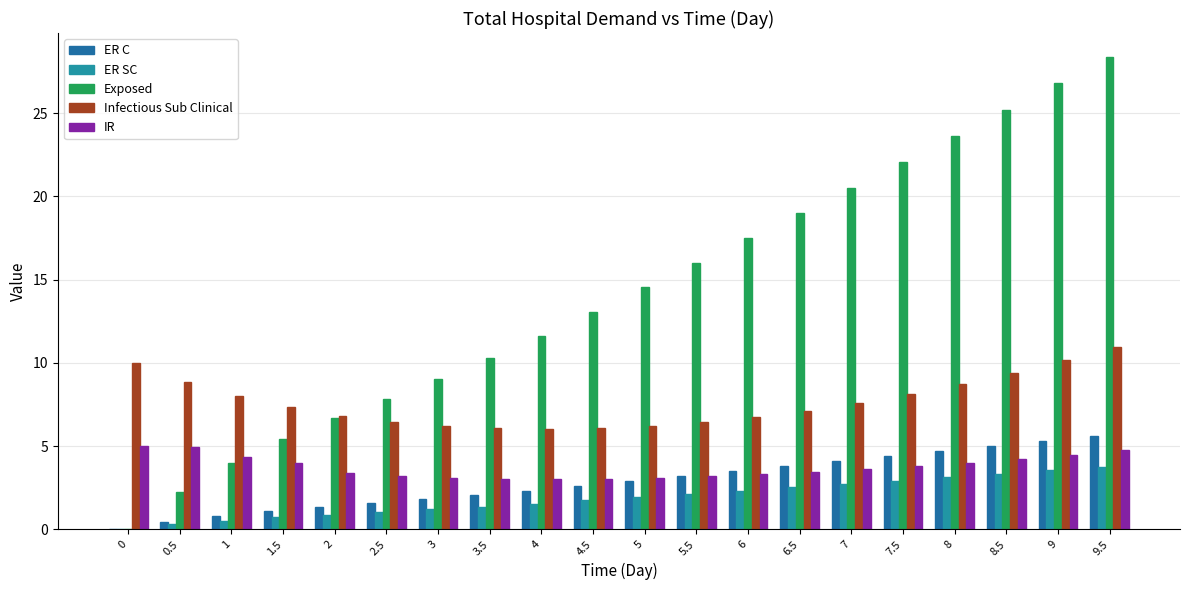

What is the value of the IR bar at the 12th from the left?

3.2